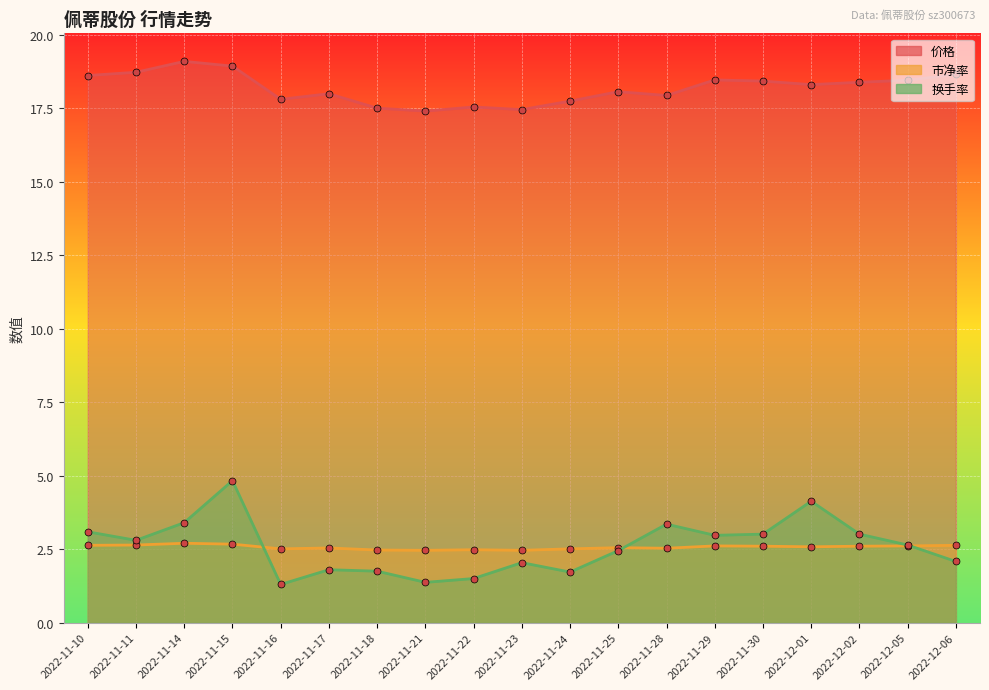

What is the label of the 7th point from the left?

2022-11-18